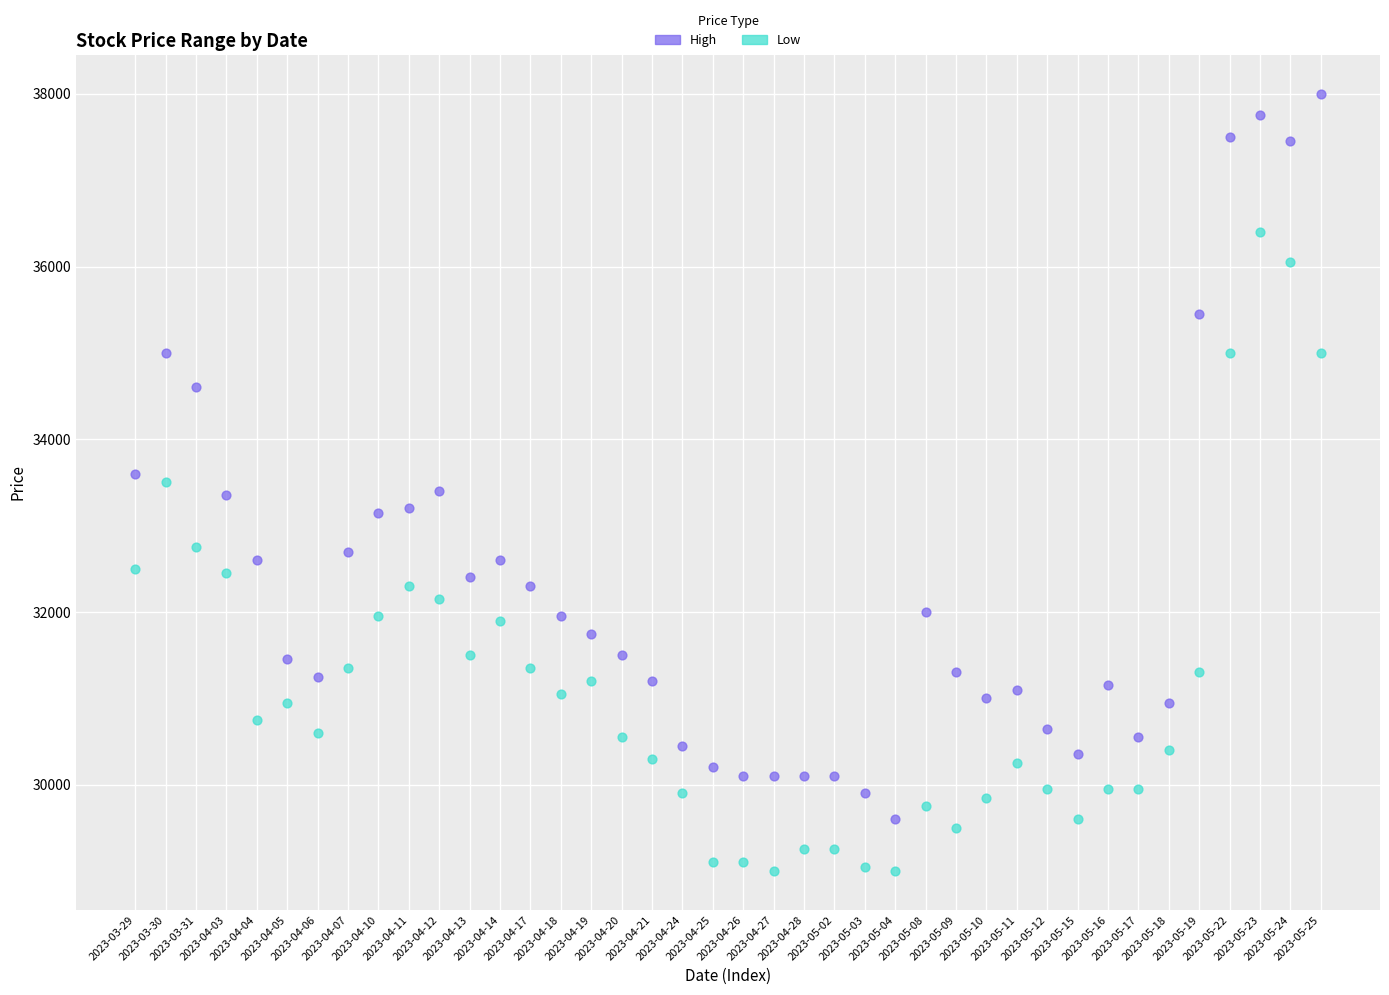

In the High series, what Y value is closest to 33800?

33600